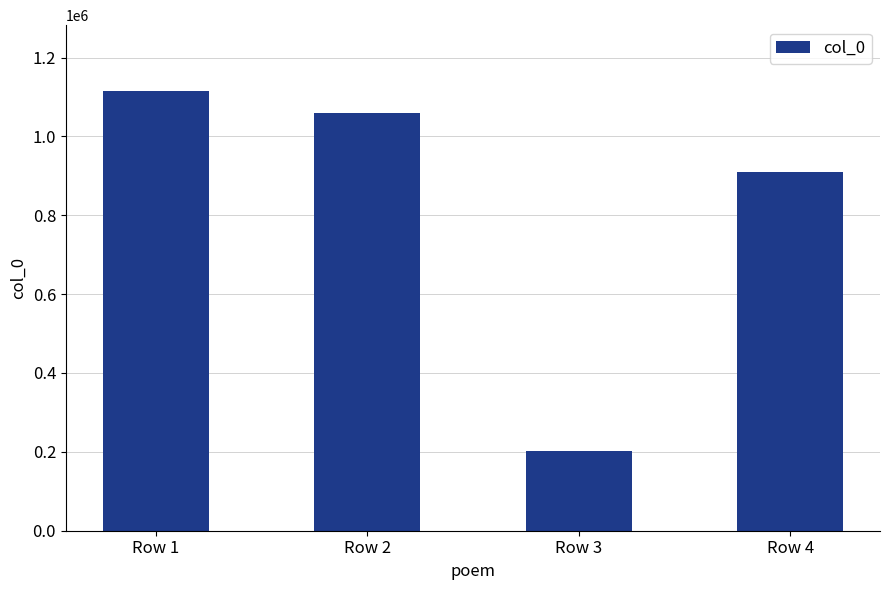

What is the difference between the maximum and minimum values?

912702